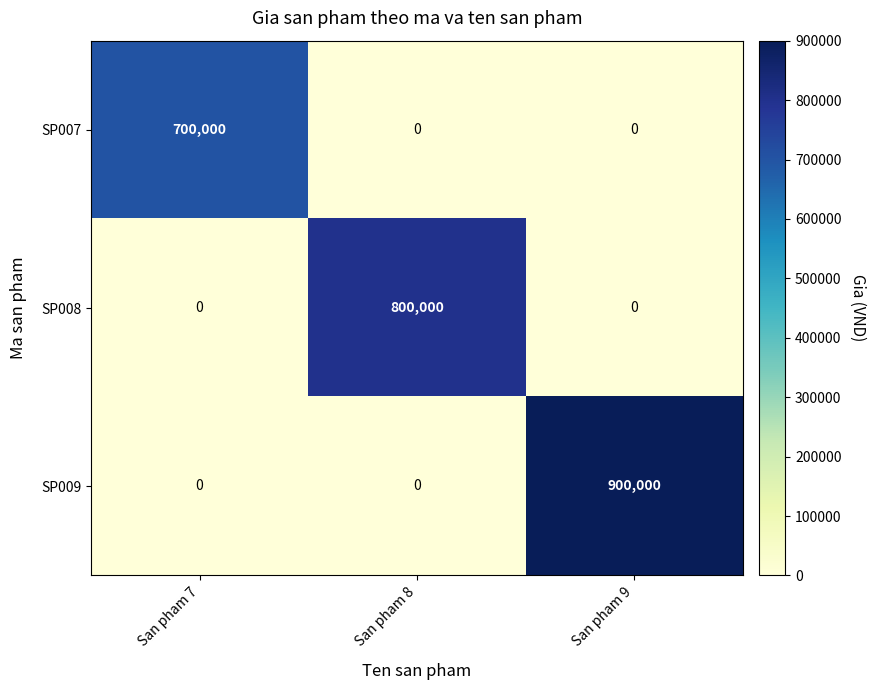

What is the difference between the highest and lowest values at San pham 8?

800000